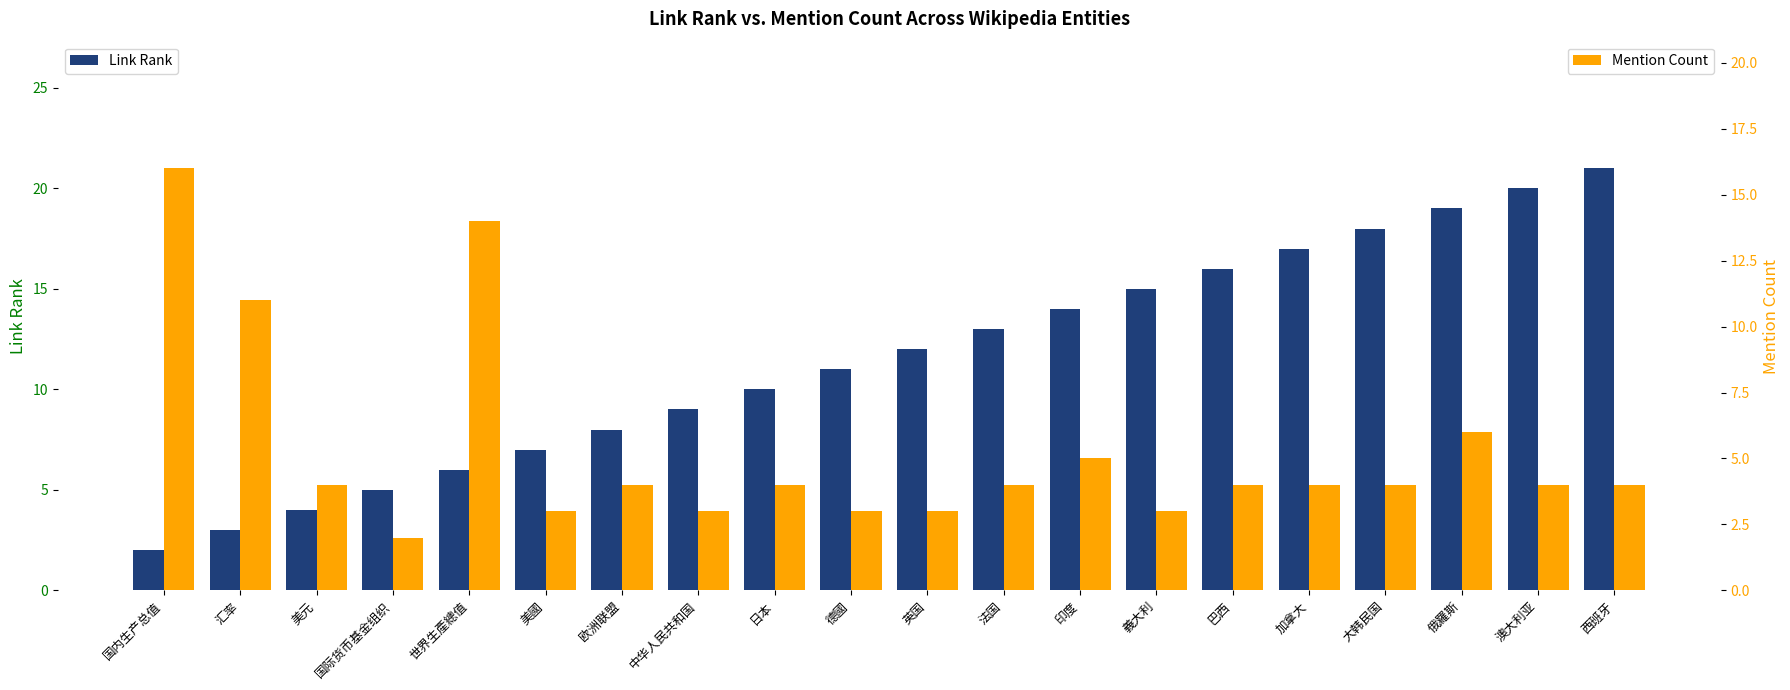

At which label is Mention Count closest to 9?

汇率